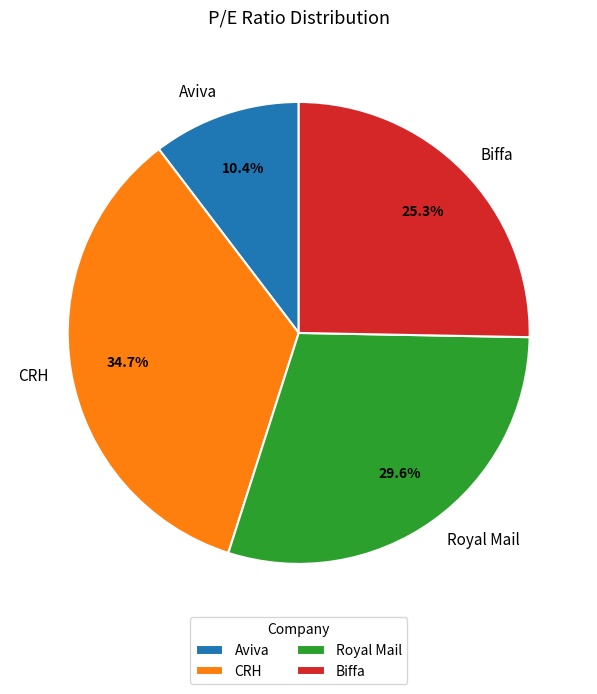

How many segments does this pie chart have?

4